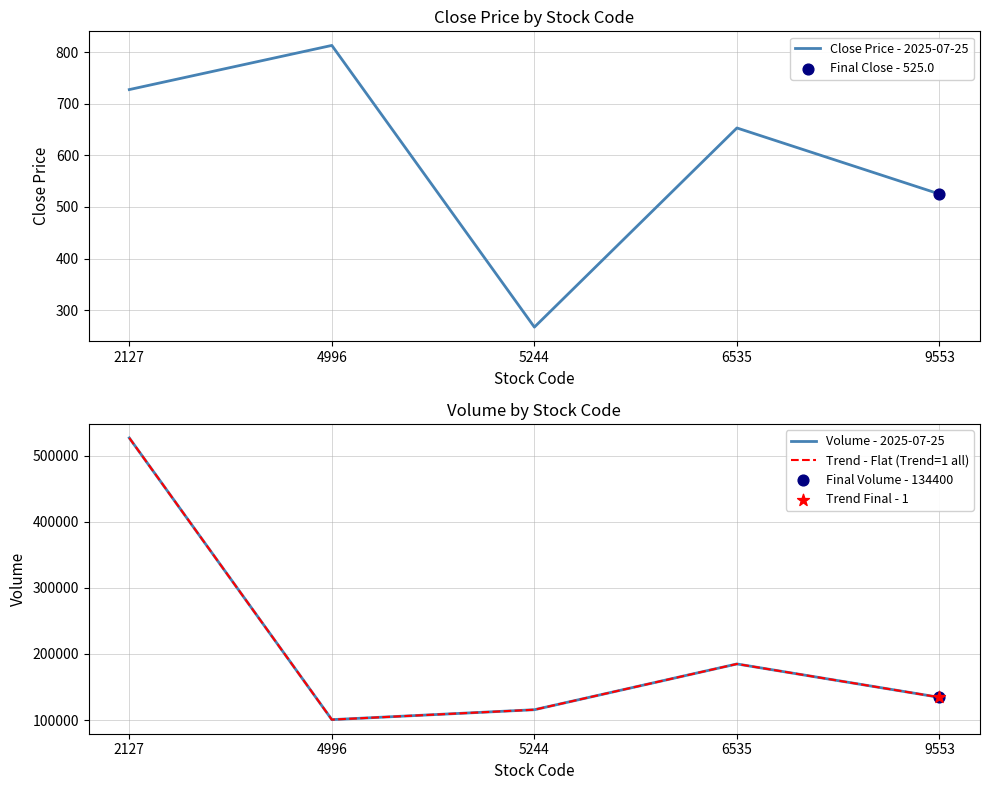

Which series has the widest spread of Y values?

Volume - 2025-07-25